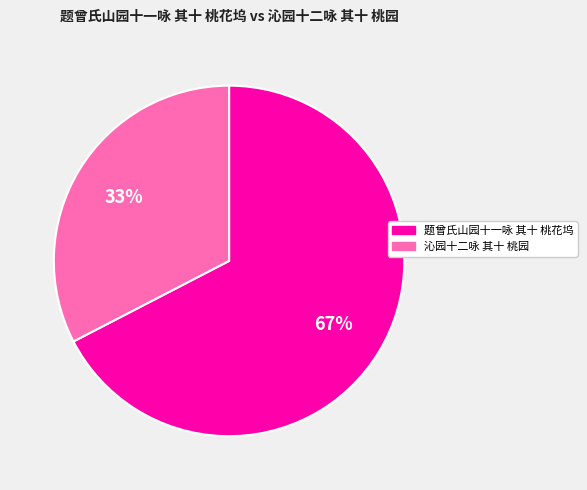

To the nearest percent, what is the average slice percentage?

50%